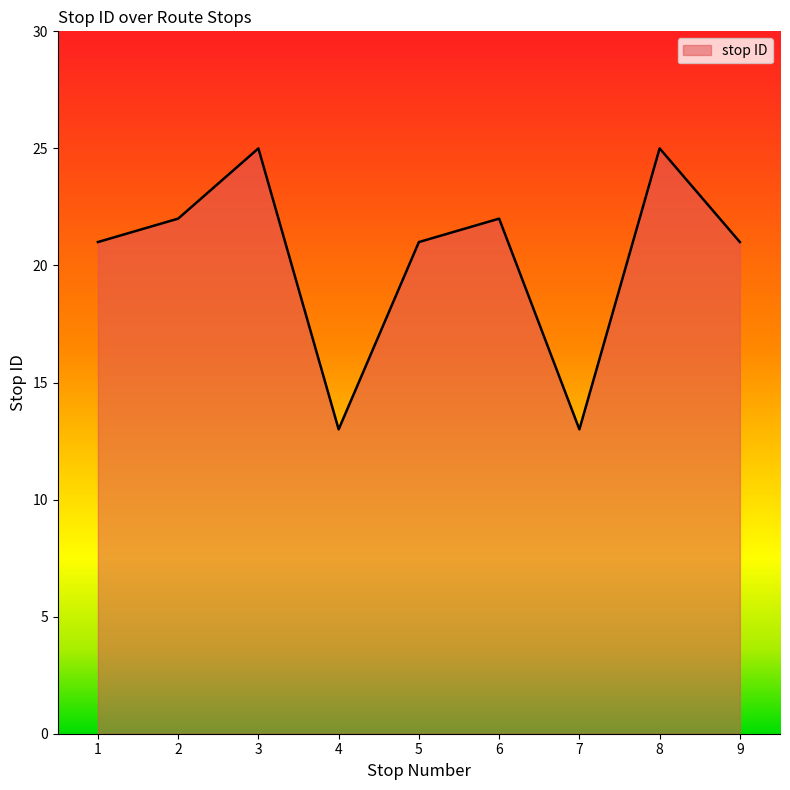

How many interior local peaks (higher than both neighbors) does the data have?

3